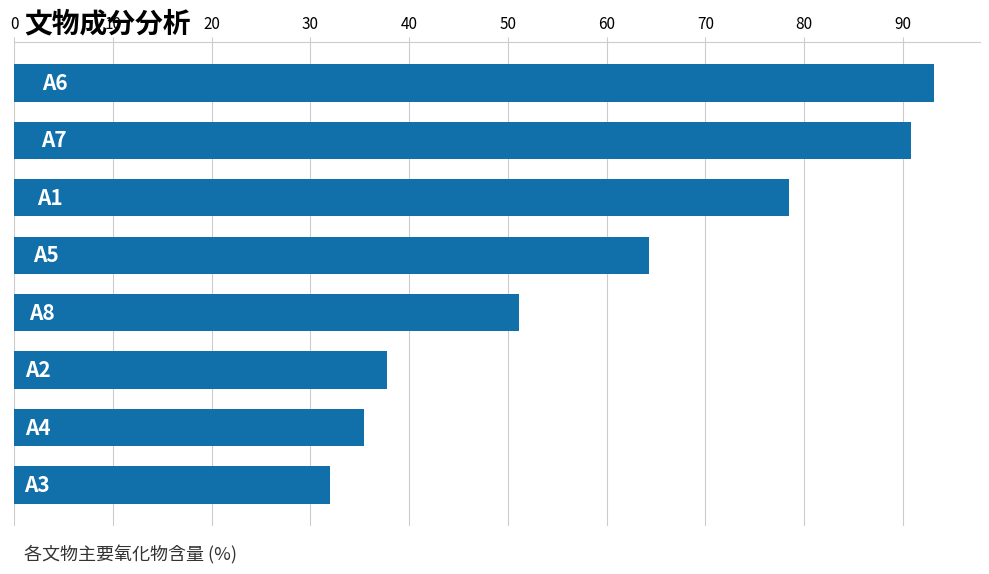

What is the average value?

60.4